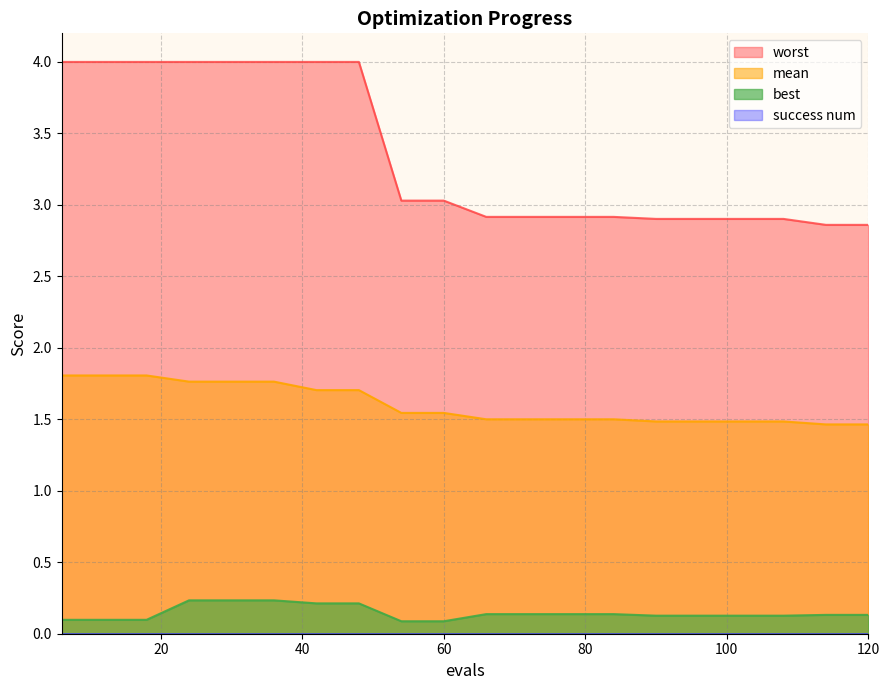

List the series in order of their peak value, lowest first.

best, mean, worst